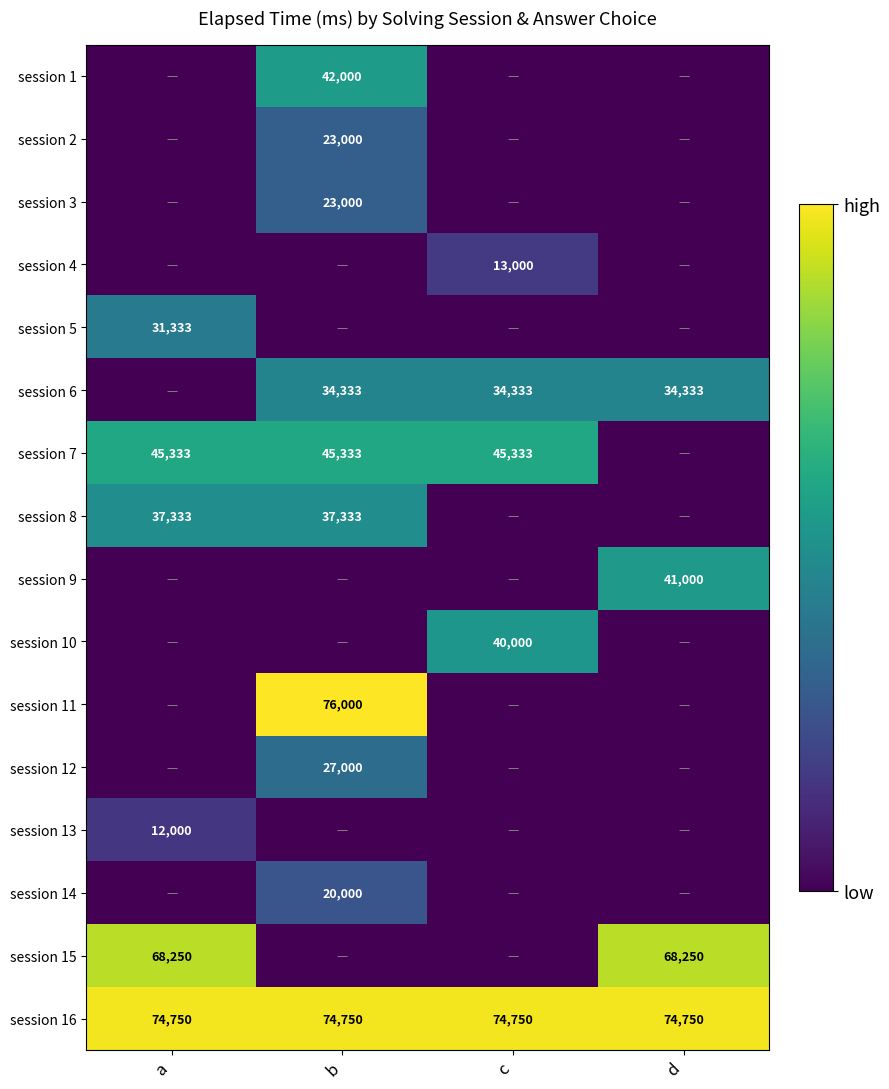

Is the value of session 12 at b greater than the value of session 5 at a?

No